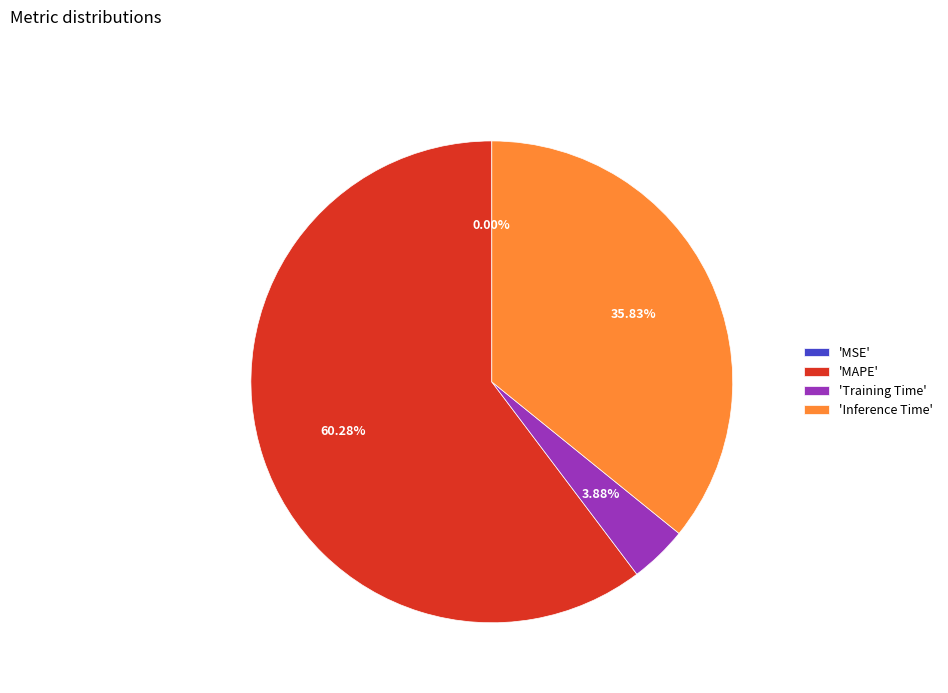

Is there a majority slice in this chart?

Yes